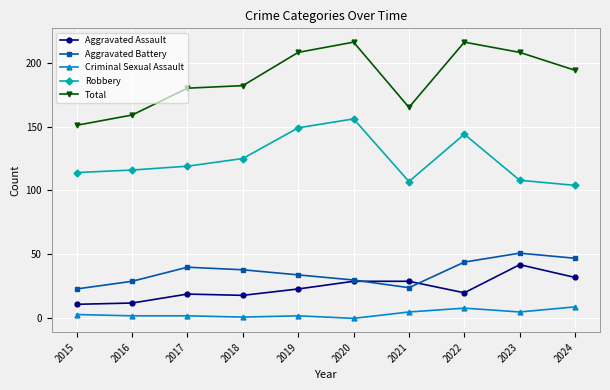

True or false: Total and Criminal Sexual Assault cross at least once.

False